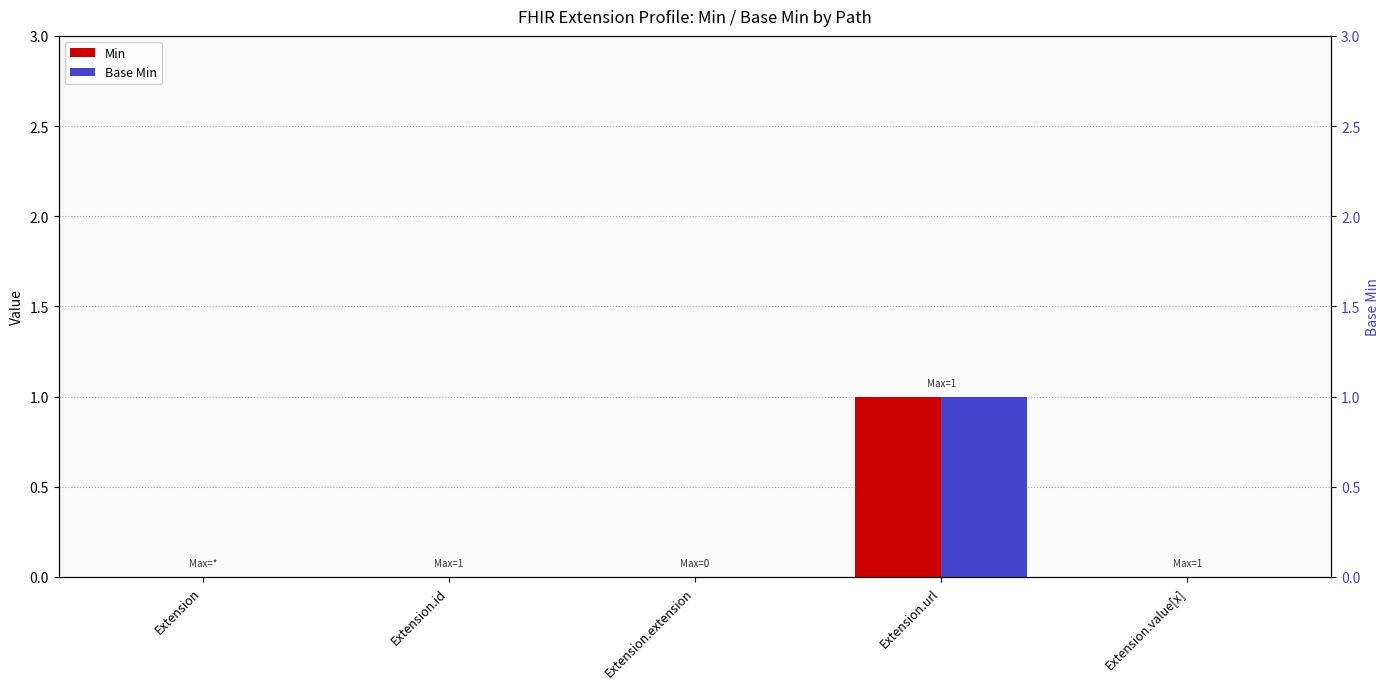

What are all the series names shown in the legend?

Min, Base Min